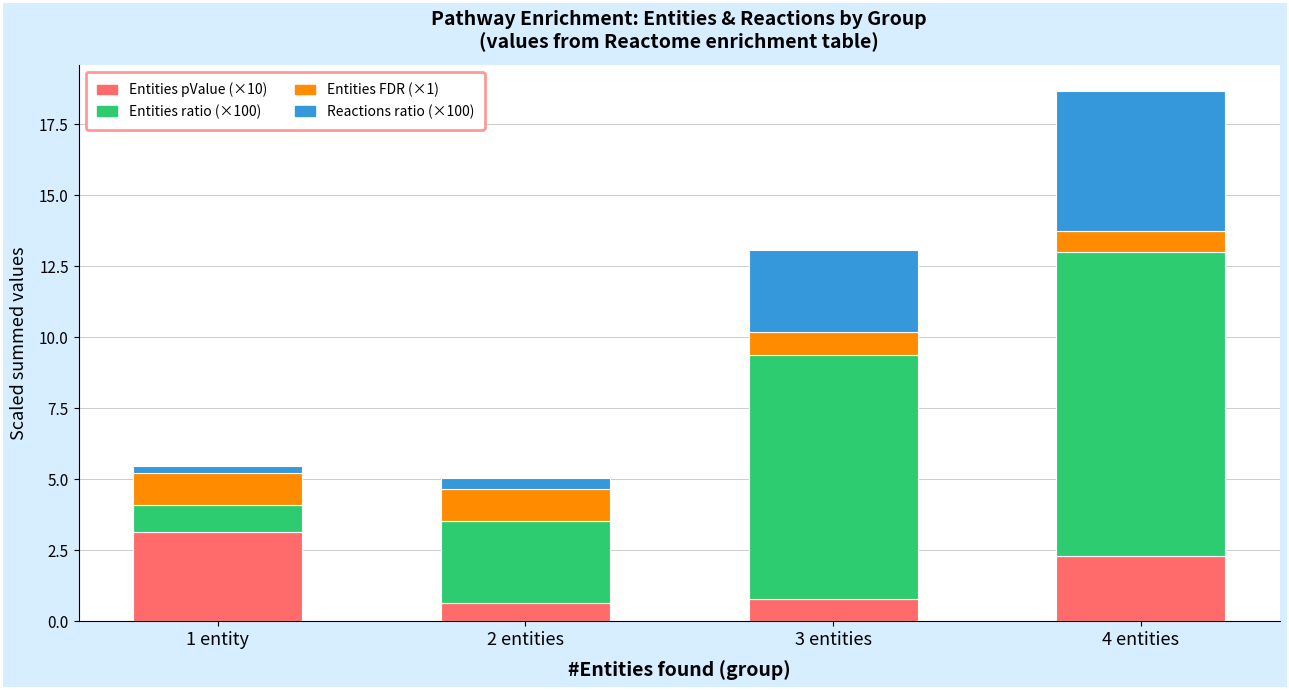

At which category is the sum across all series the highest?

4 entities